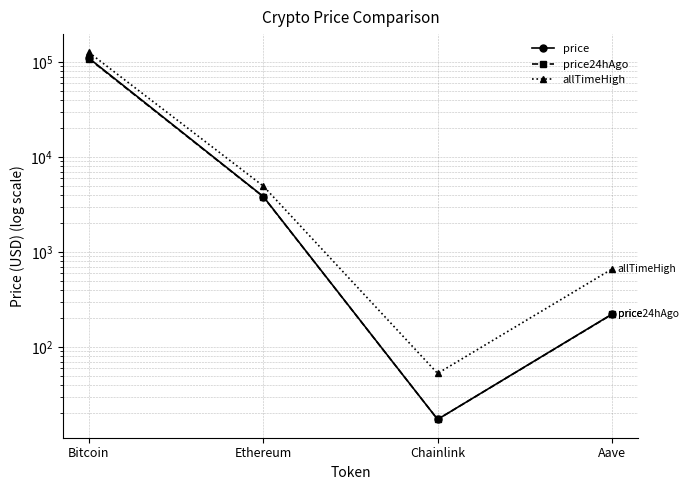

The price24hAgo series shows 108184.0 at Bitcoin. True or false?

True